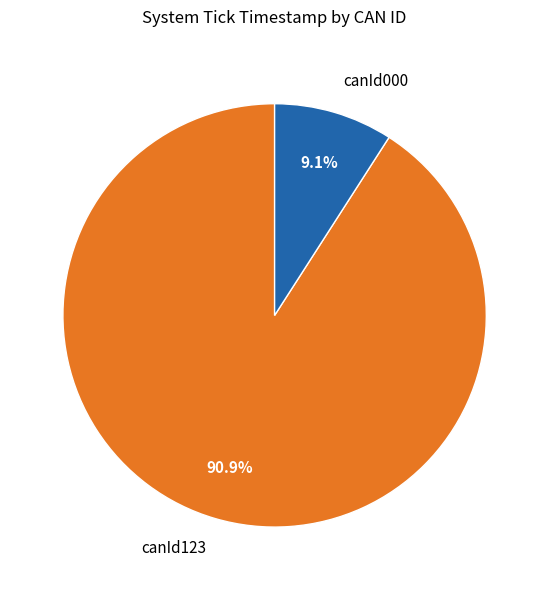

How many slices are in this pie chart?

2